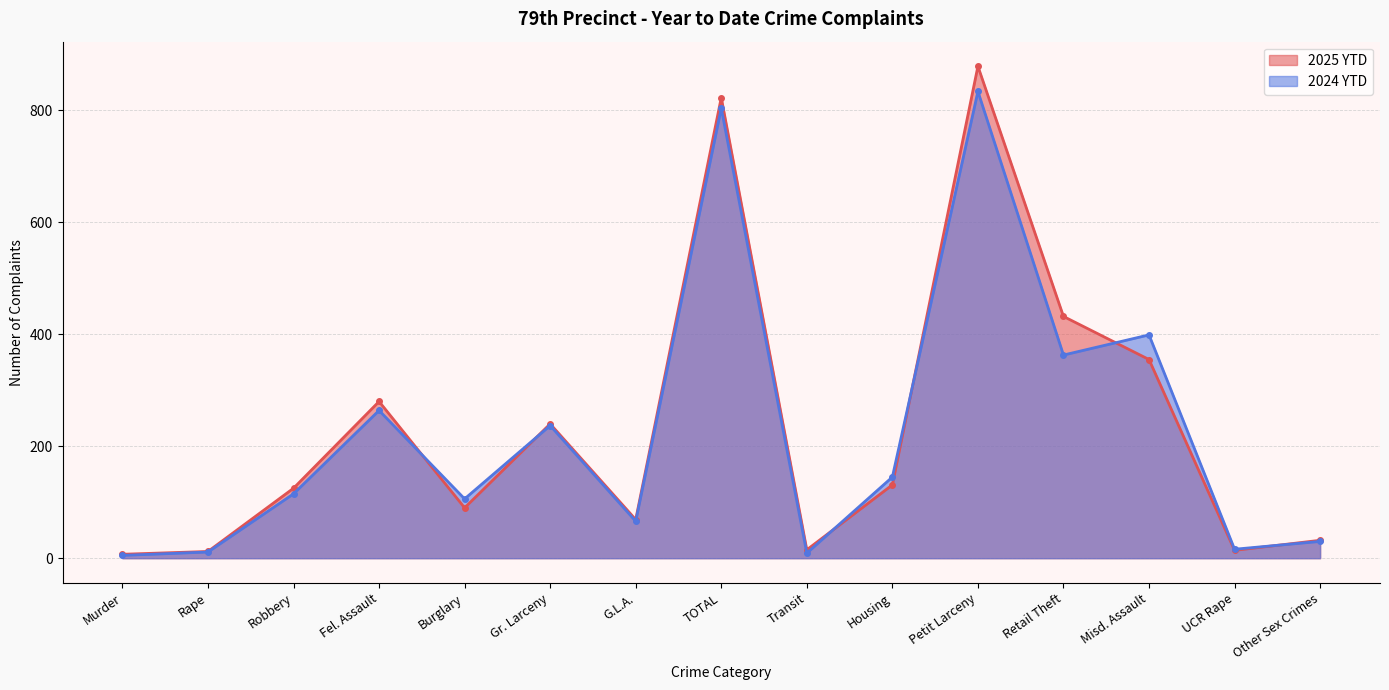

Where is 2025 YTD nearest to the value 443?

Retail Theft